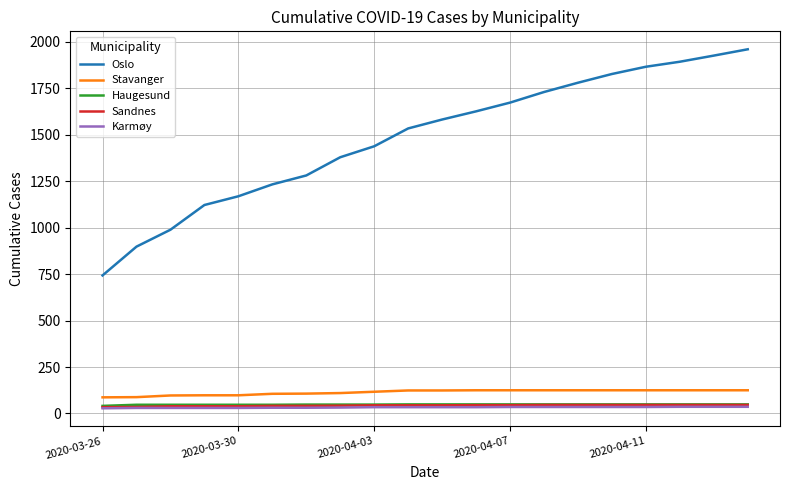

True or false: Haugesund and Oslo cross at least once.

False